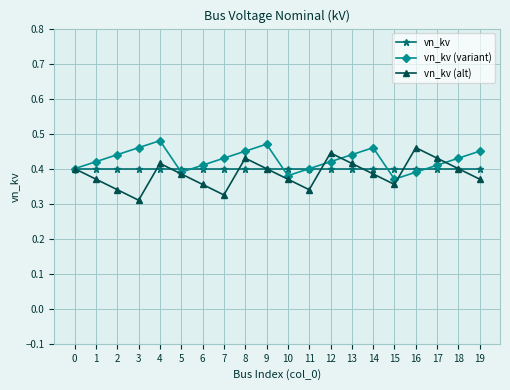

True or false: vn_kv (variant) has a value of 0.8 at 9.

False